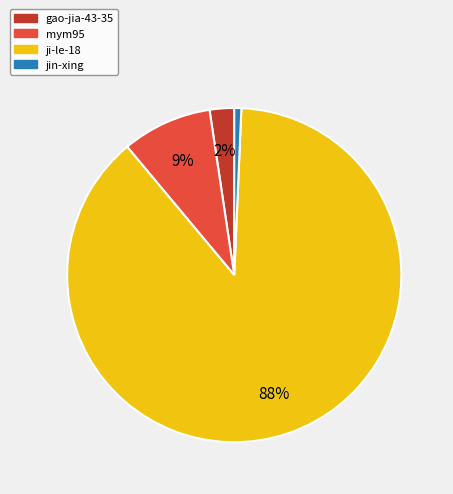

Which slice represents more than half of the pie?

ji-le-18